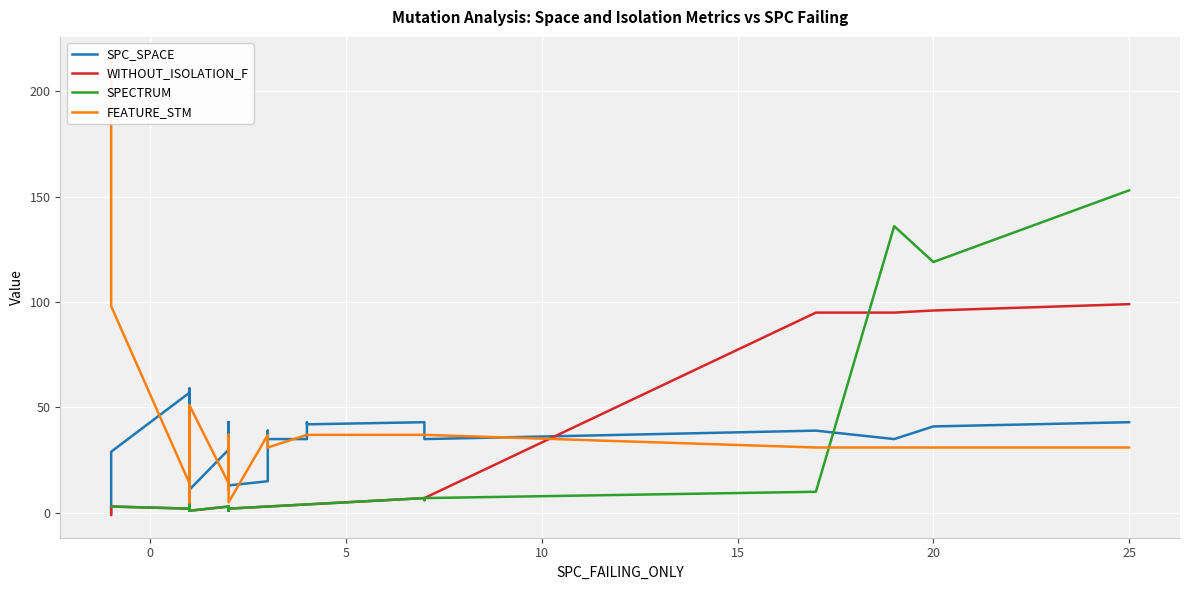

What is the minimum value for WITHOUT_ISOLATION_F?

-1